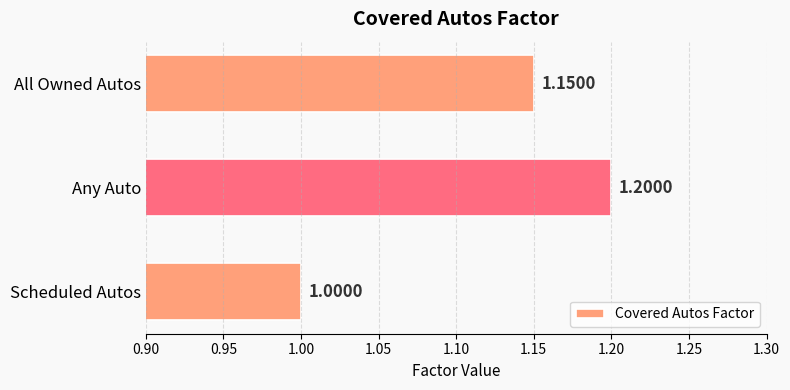

What is the label of the 2nd bar from the top?

Any Auto